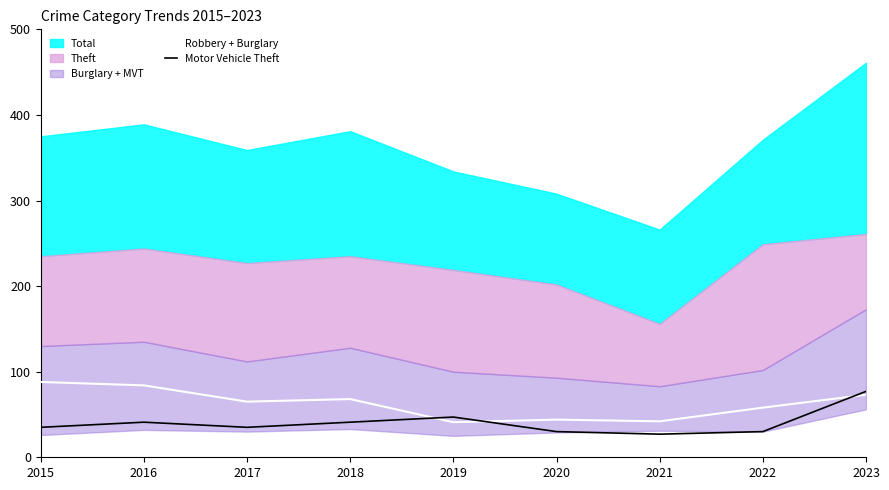

What is the difference between the maximum and minimum values in the Motor Vehicle Theft series?

50